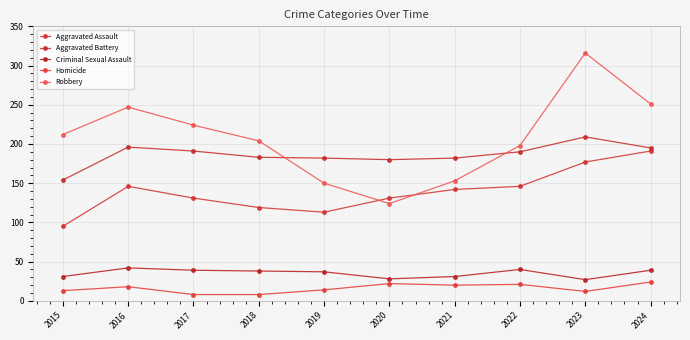

At 2016, list the series in order from smallest to largest.

Homicide, Criminal Sexual Assault, Aggravated Assault, Aggravated Battery, Robbery